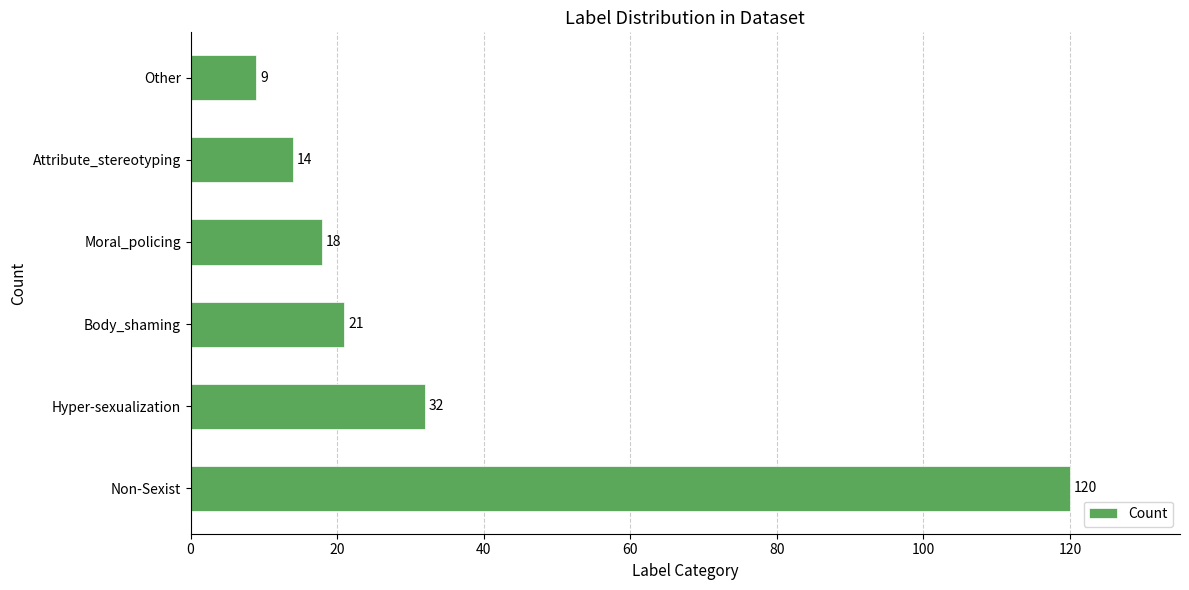

How many bars are there in total?

6